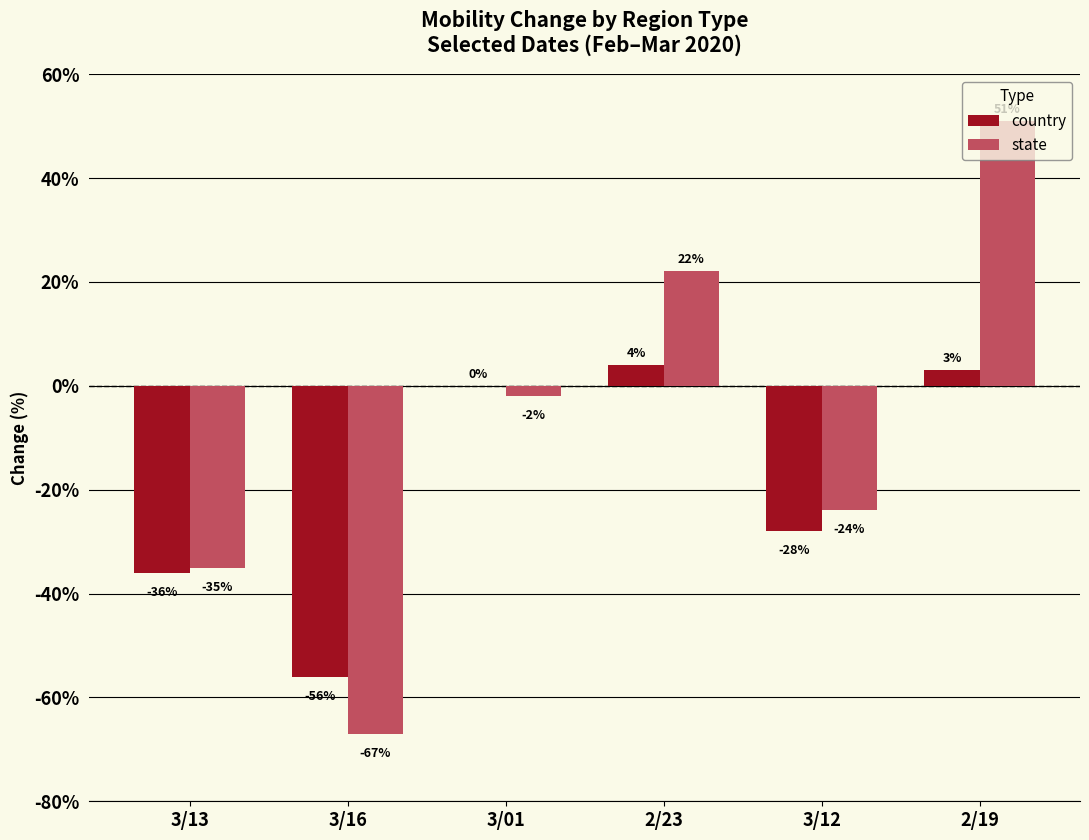

Does the chart contain stacked bars?

No